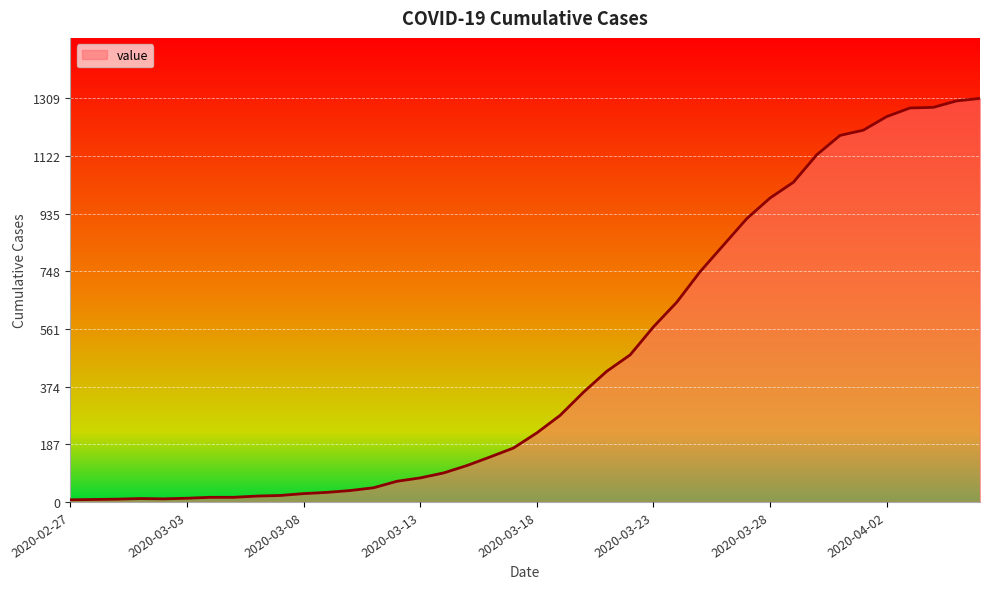

How many lines are shown in the chart?

1